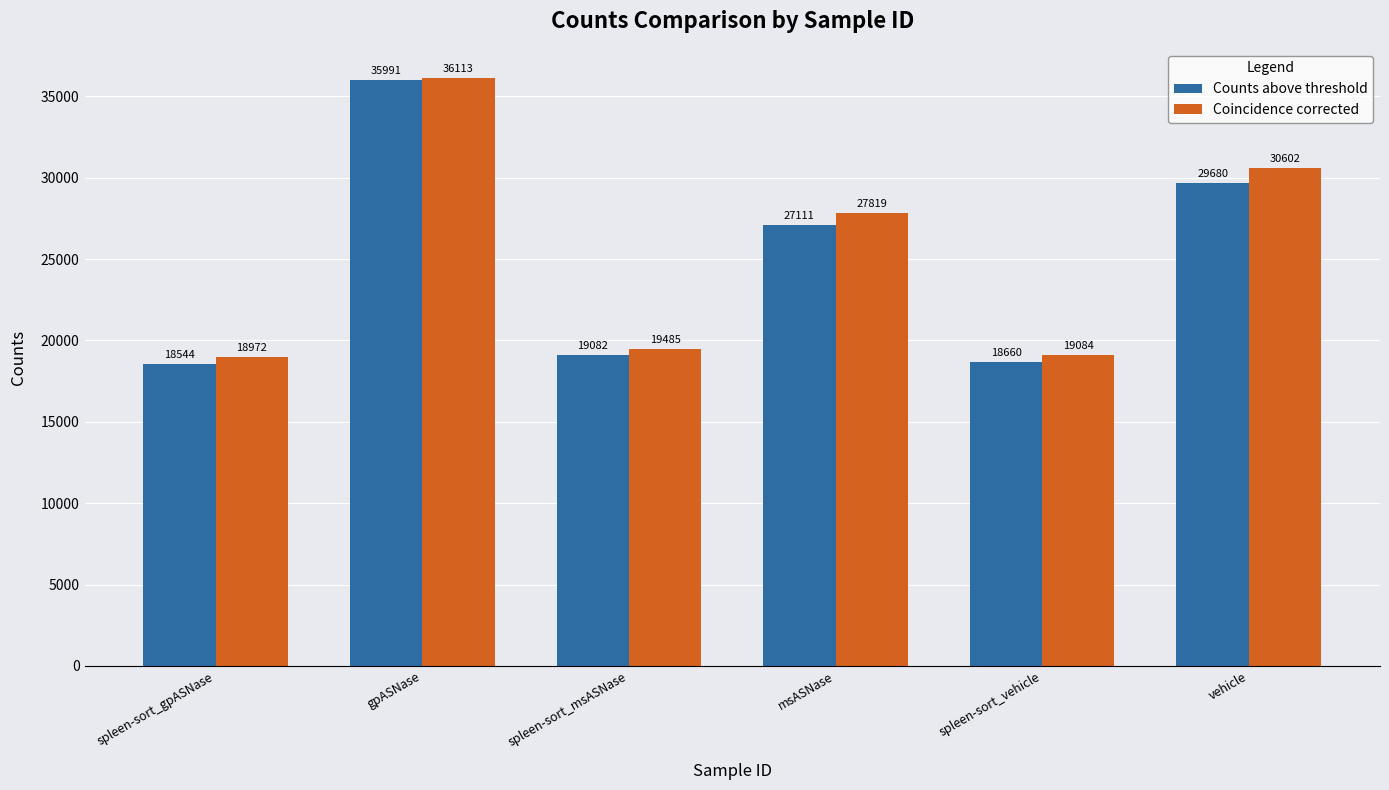

At vehicle, list the series in order from smallest to largest.

Counts above threshold, Coincidence corrected